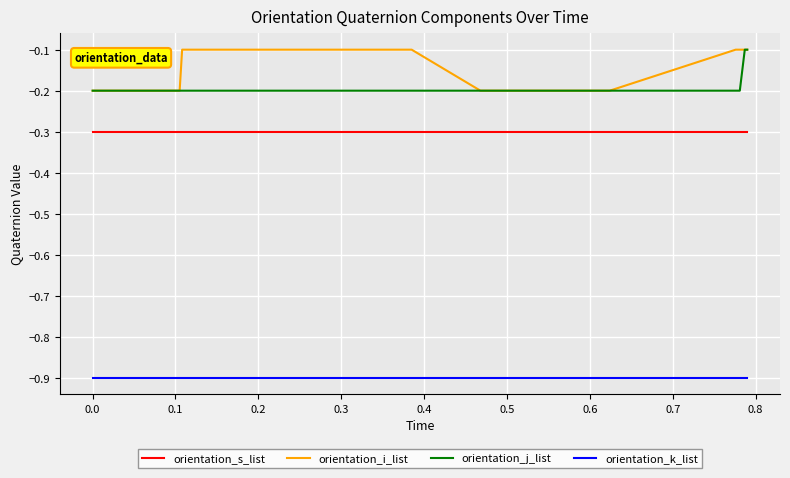

Which series has the largest total across all categories?

orientation_i_list